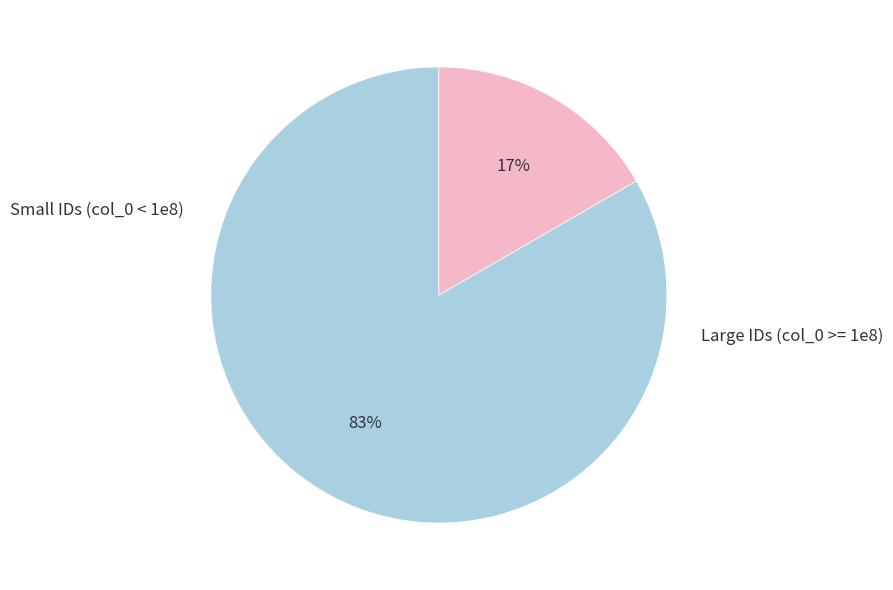

Is there a majority slice in this chart?

Yes